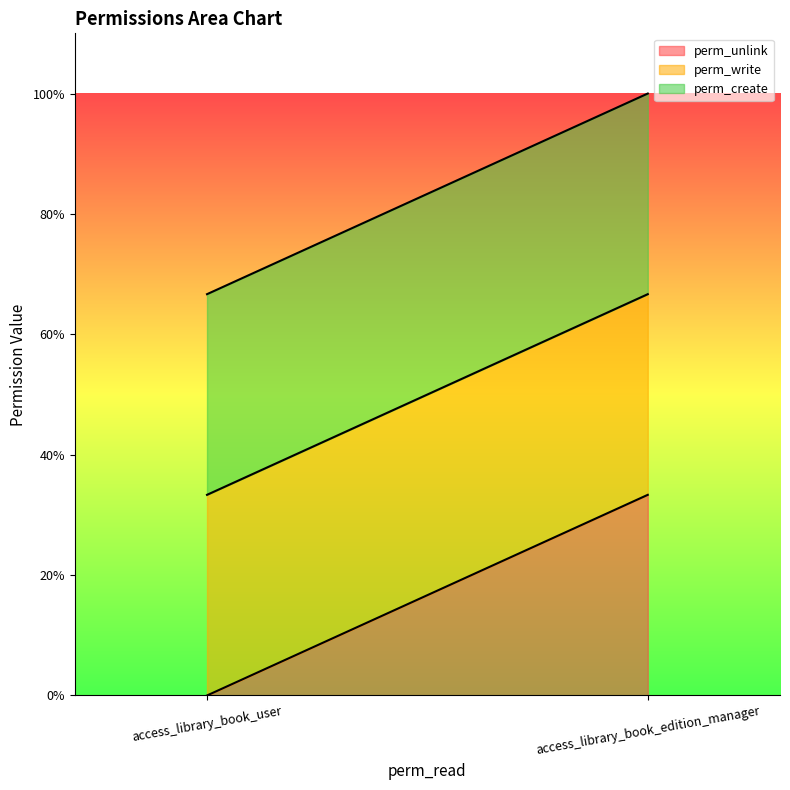

At which category does the chart reach its minimum across all series?

access_library_book_user